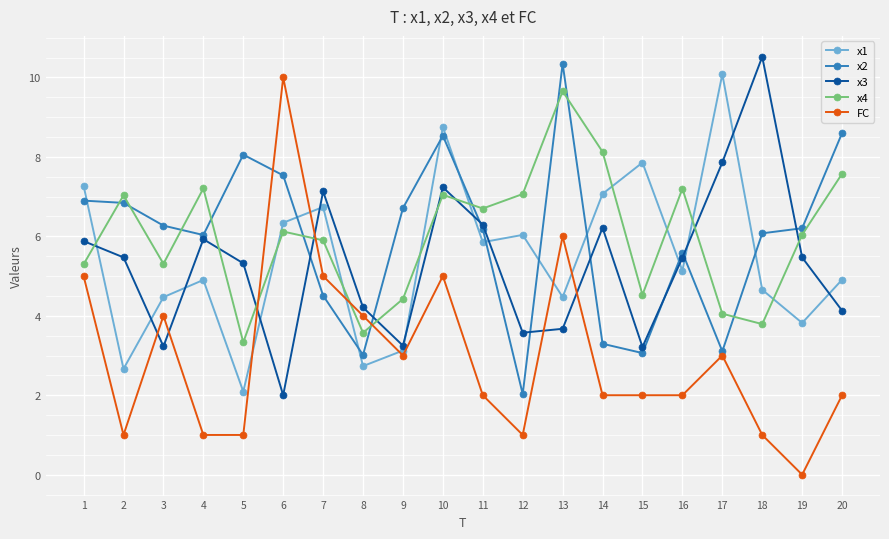

Is it true that x4 equals 4.1 at 17?

True